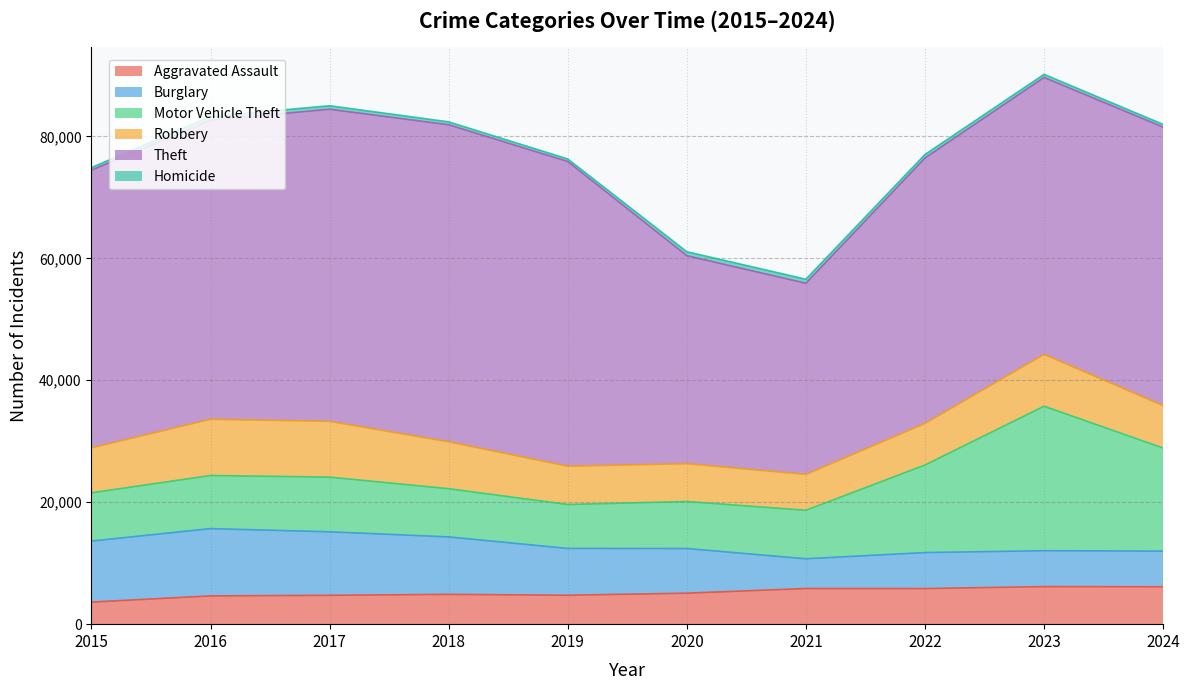

What is the difference between the Theft values at 2017 and 2019?

1217